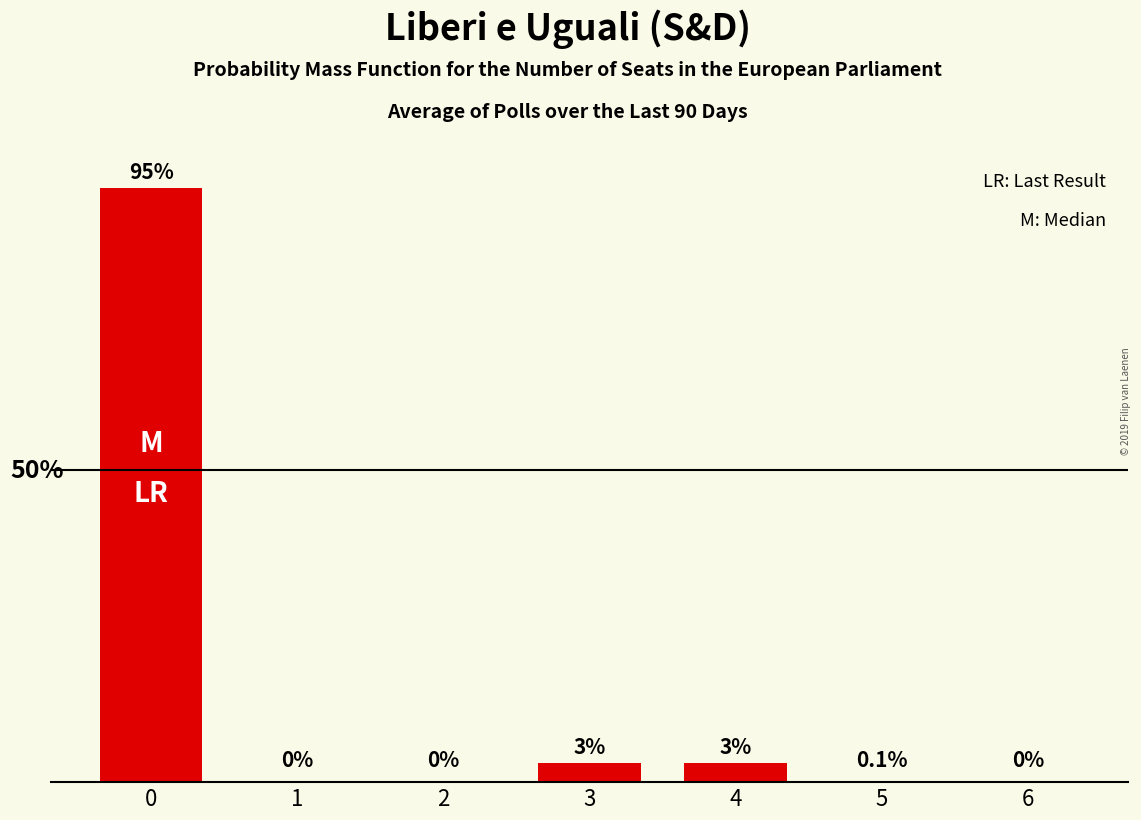

At which category does the chart reach its minimum across all series?

1